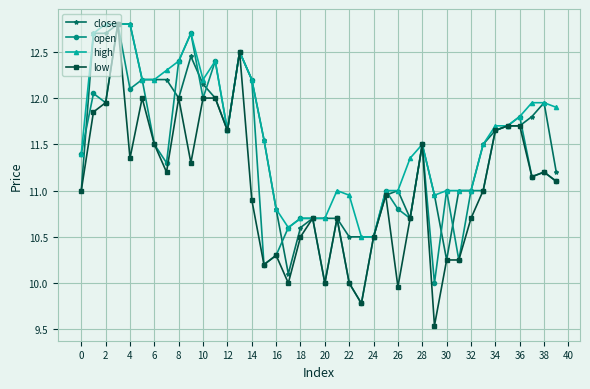

True or false: low has more than 2 points higher than both neighbors.

True